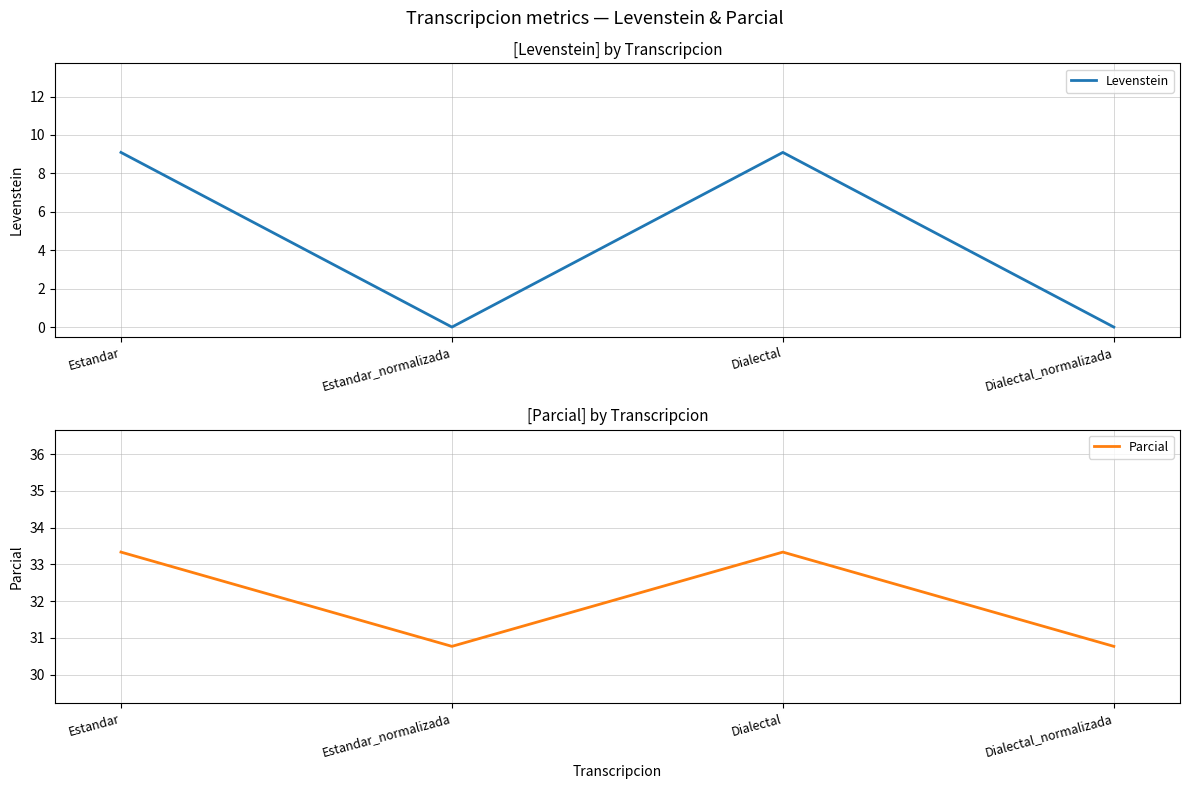

The Levenstein series shows 9.1 at Dialectal. True or false?

True